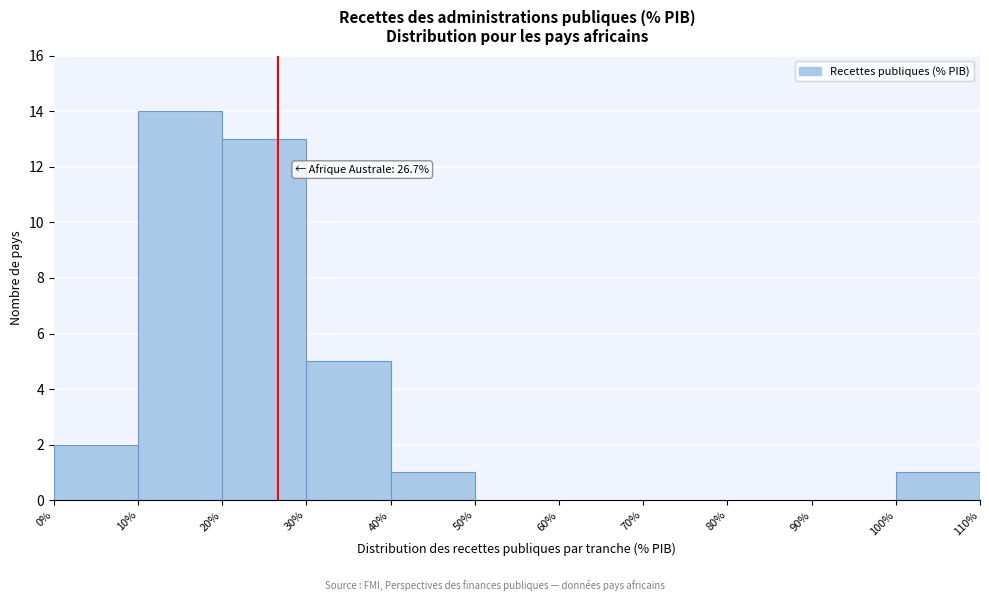

Over which range of the x-axis is the bar tallest?

10% to 20%